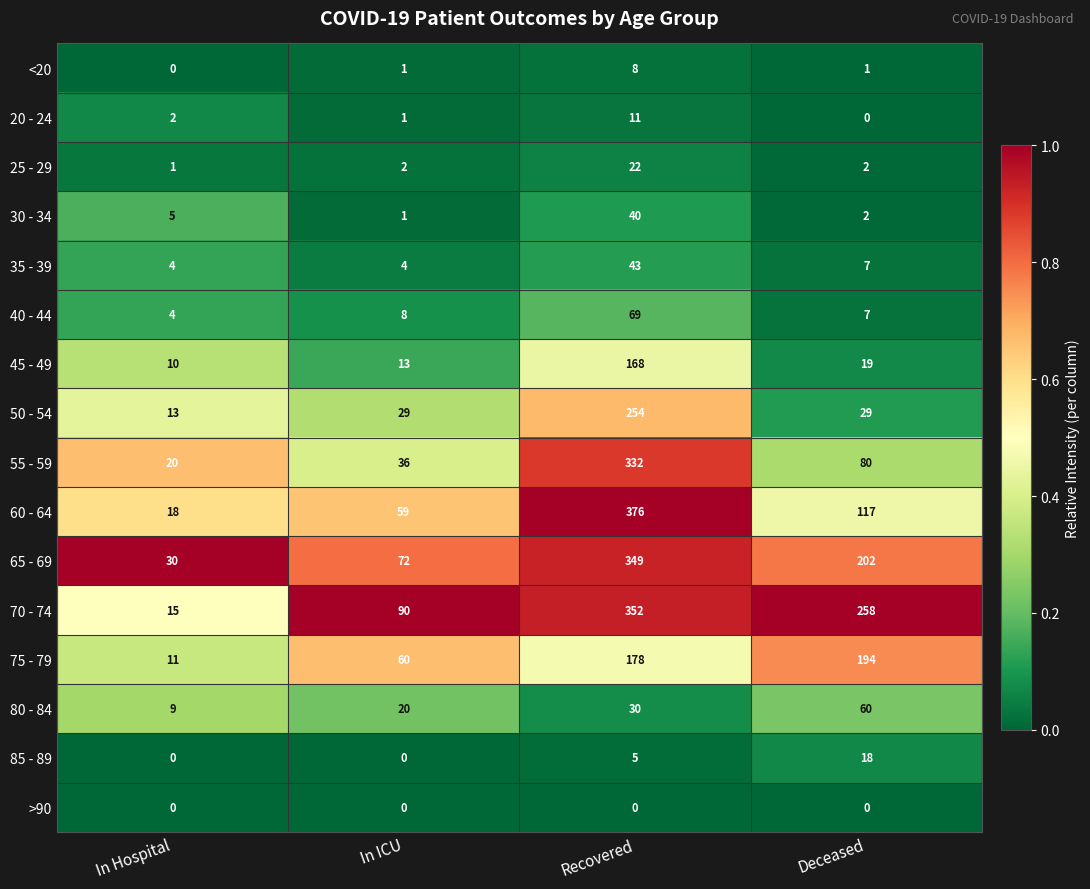

Rank the categories by 80 - 84 value from lowest to highest.

In Hospital, In ICU, Recovered, Deceased